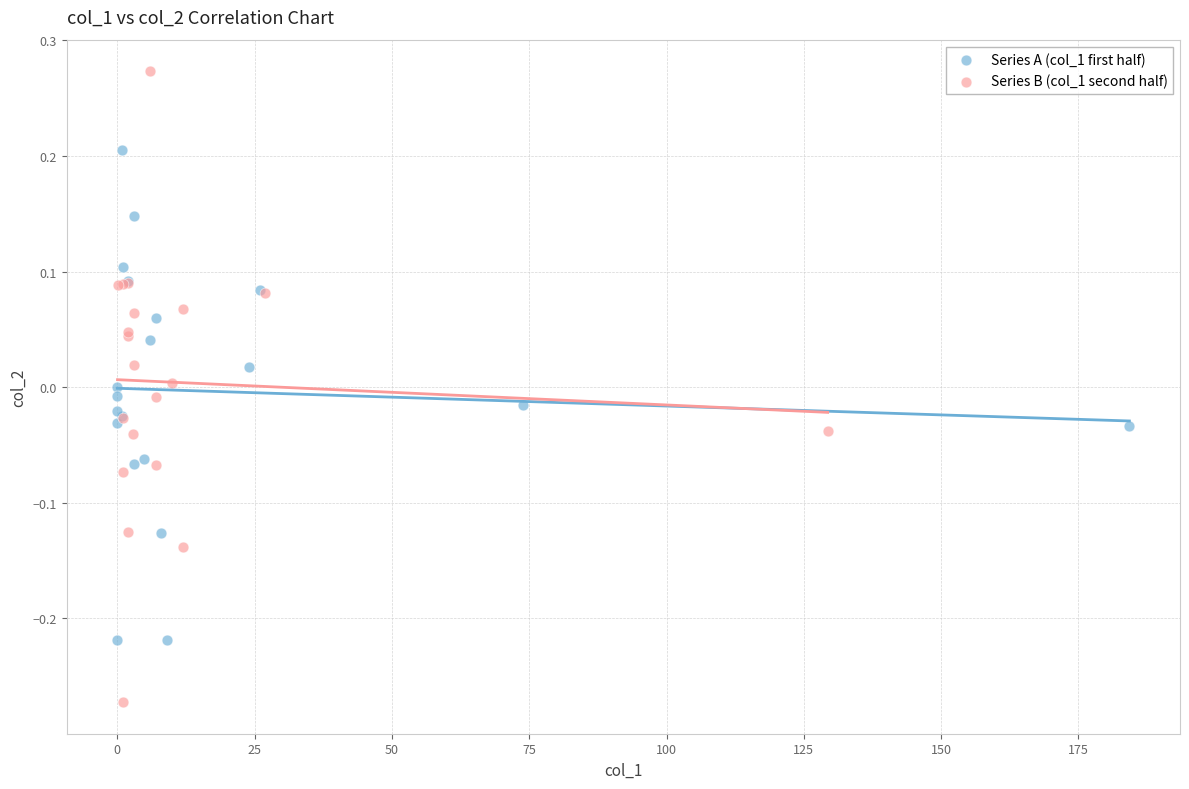

Which series reaches the minimum Y coordinate?

Series B (col_1 second half)